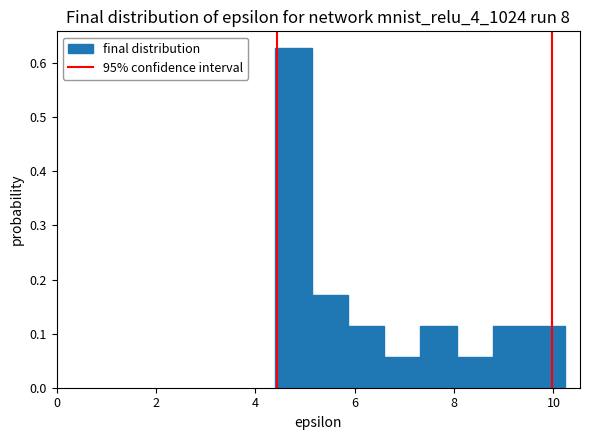

Read against the x-axis, roughly where is the centre of the tallest bar?

4.8